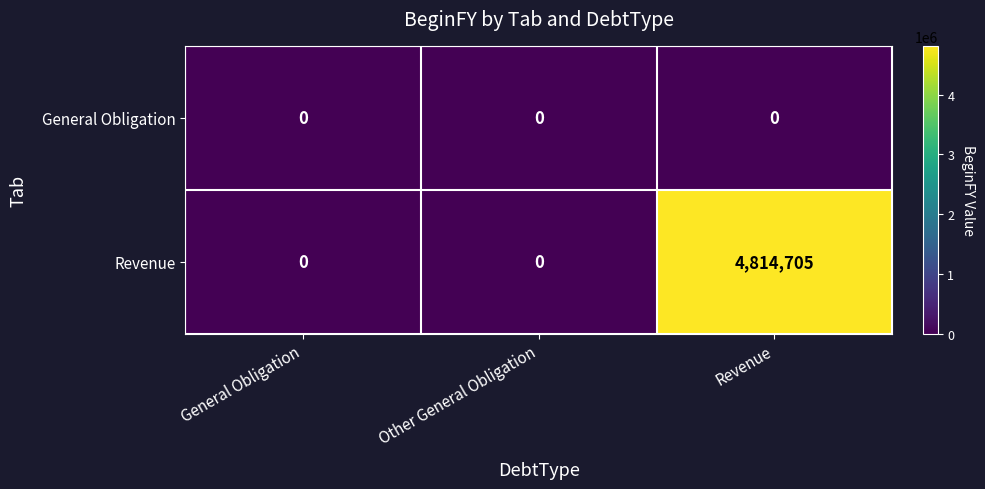

List the series in order of their overall mean, highest first.

Revenue, General Obligation